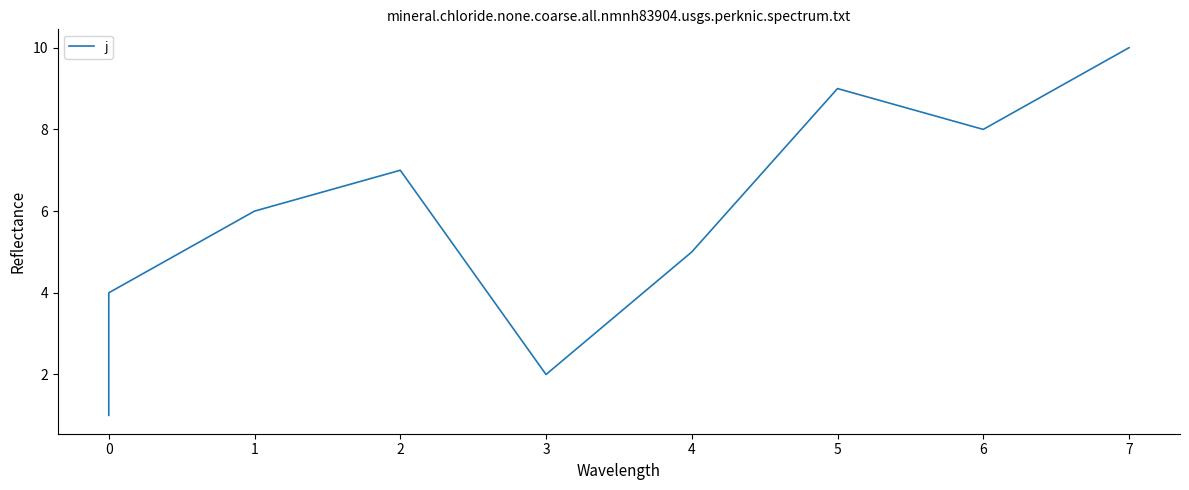

Is this an area chart (filled region under the line)?

No